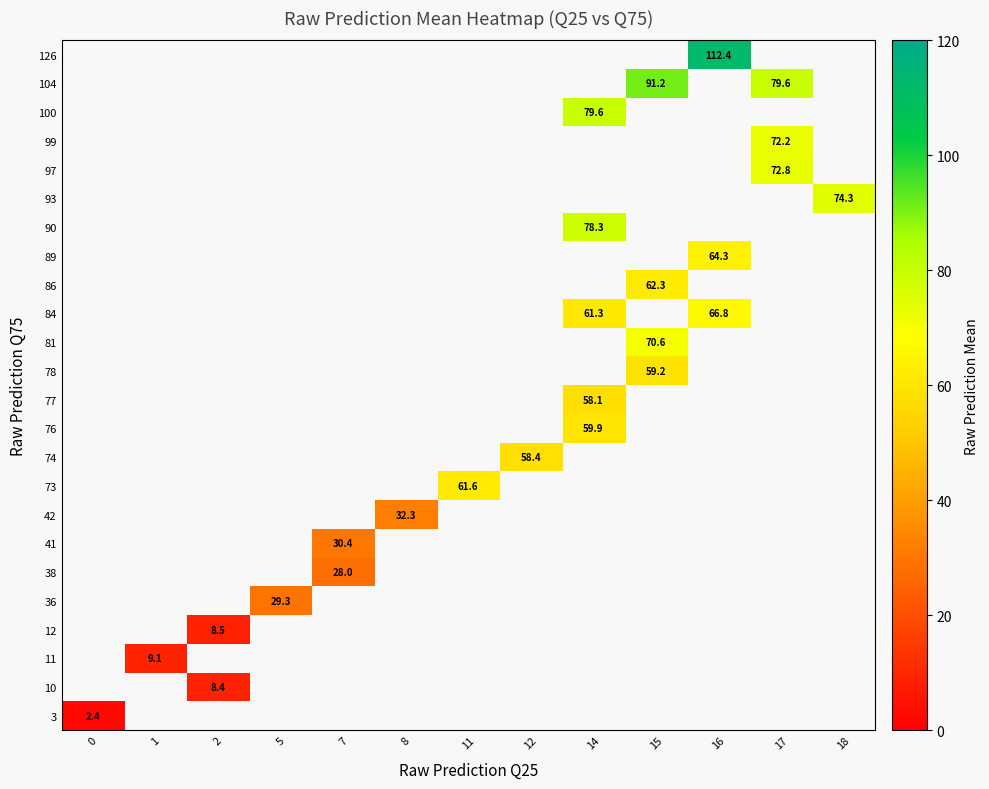

How many categories are shown in the chart?

13